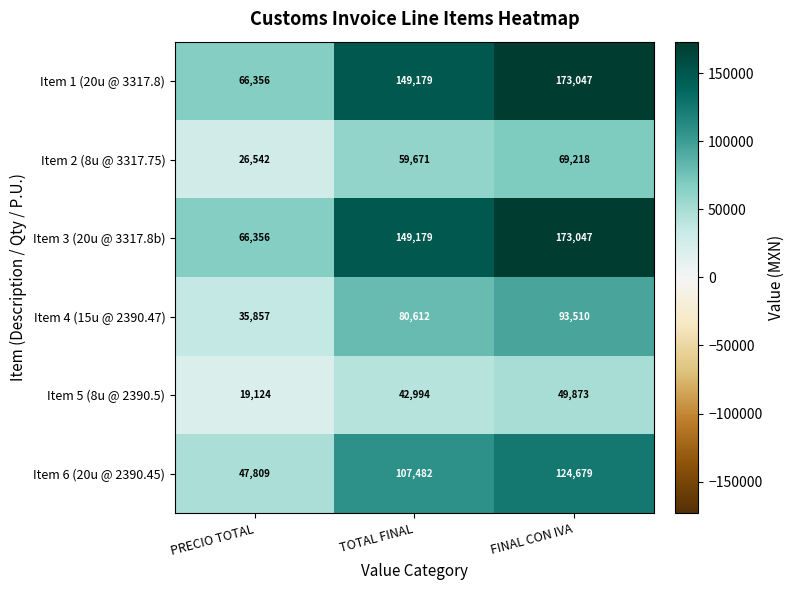

At how many categories does at least one series exceed 47563?

3